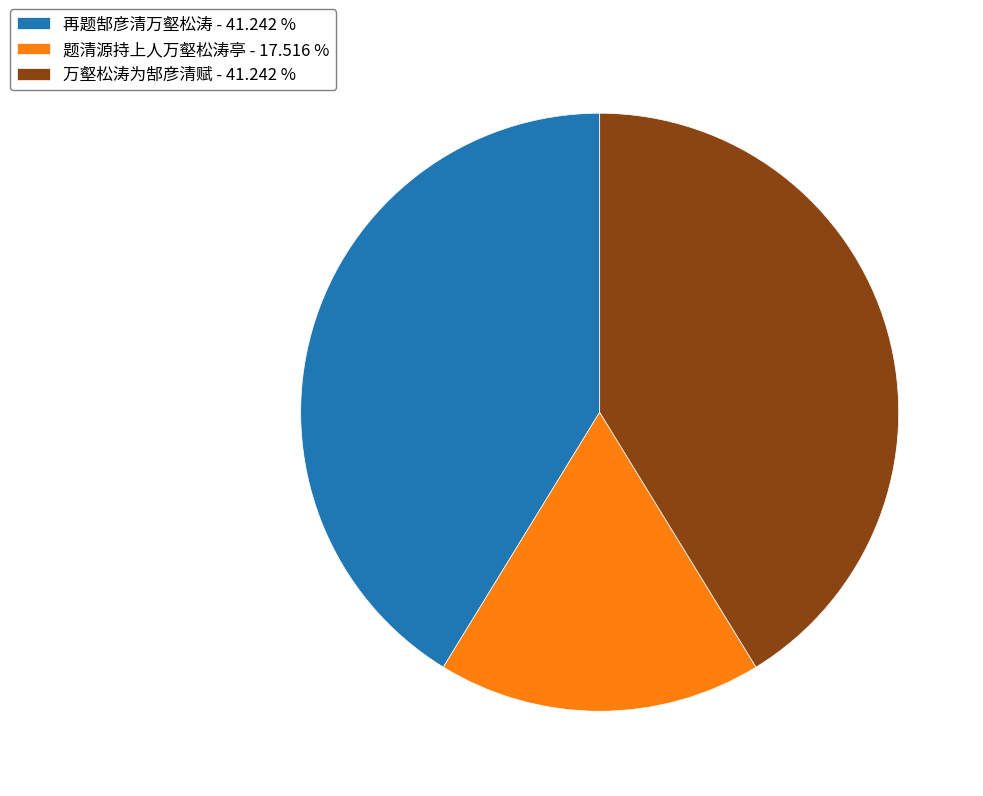

Which category has the smallest portion of the pie?

题清源持上人万壑松涛亭